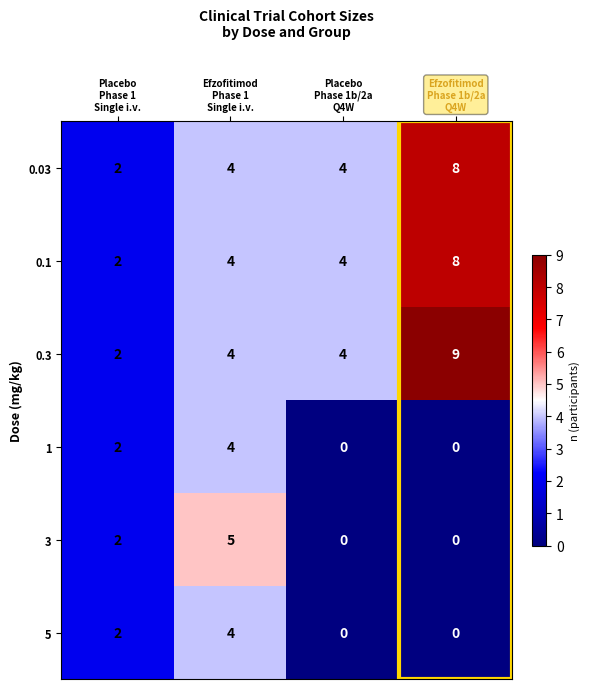

At how many categories does at least one series exceed 0?

4